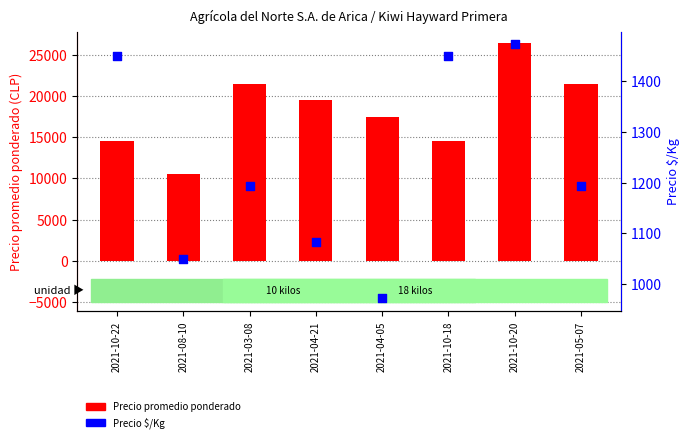

What are all the series names shown in the legend?

Precio promedio ponderado, Precio $/Kg